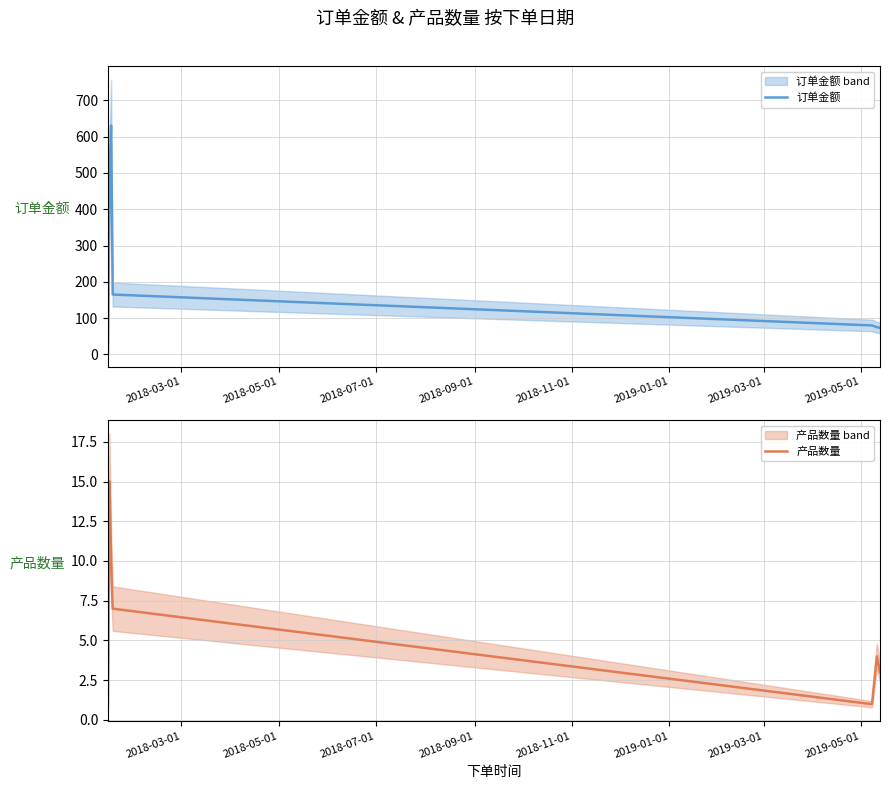

True or false: 产品数量 and 订单金额 intersect in this chart.

False